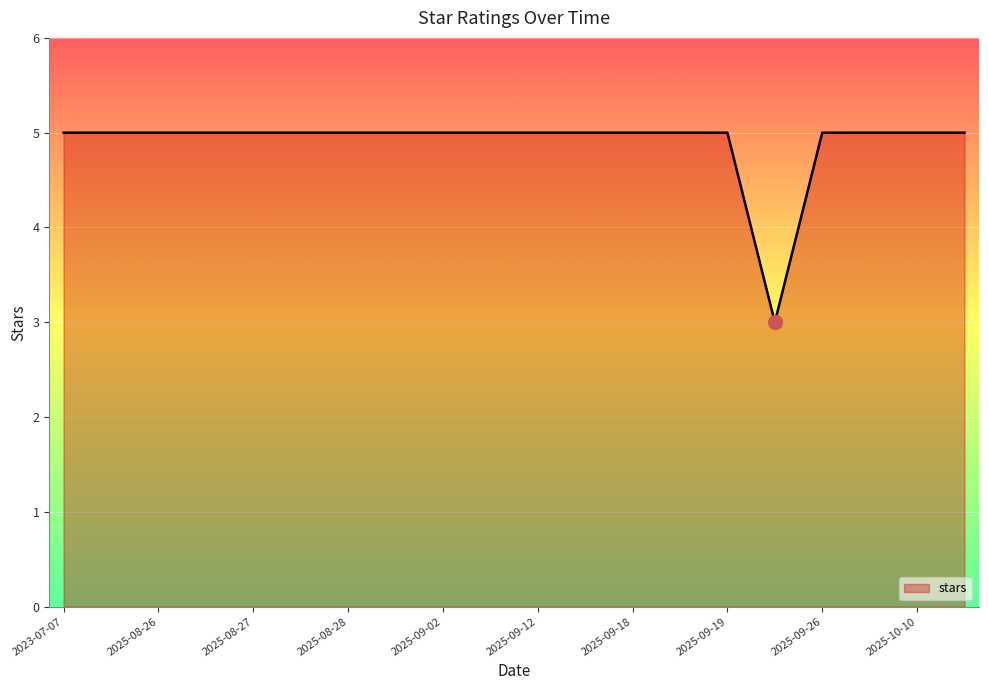

What is the maximum value shown in the chart?

5